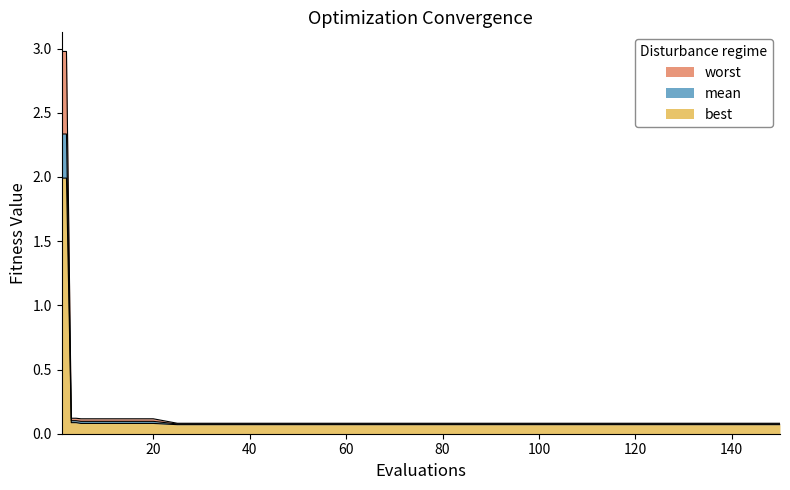

What is the lowest value of the worst series?

0.1